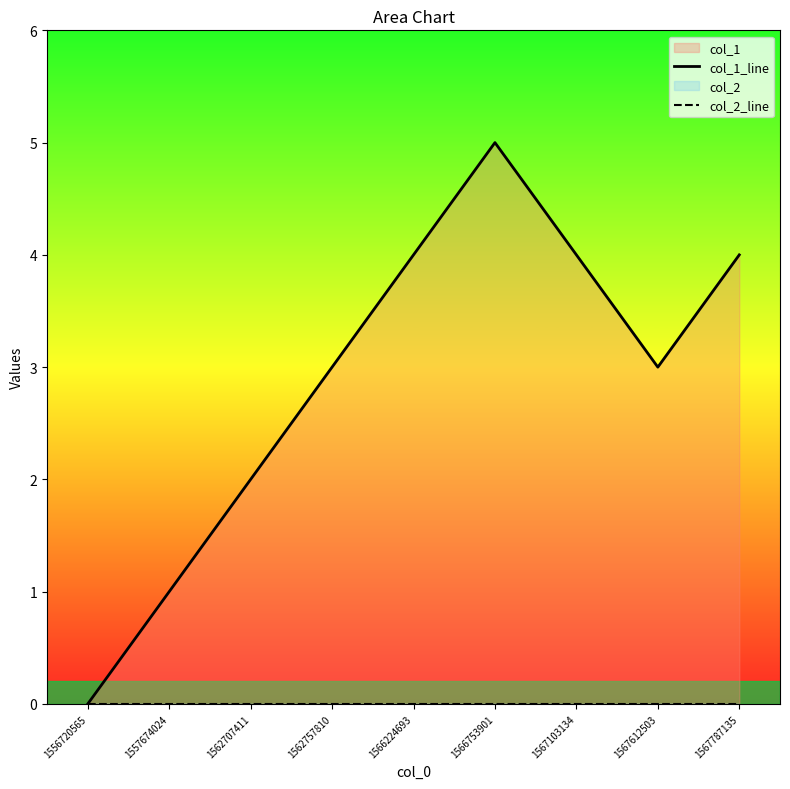

Reading left to right, extract all data points from this chart.

col_1_line: 0	1	2	3	4	5	4	3	4
col_2_line: 0	0	0	0	0	0	0	0	0